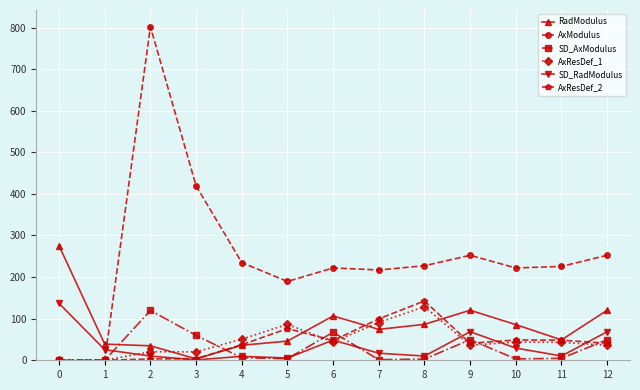

Which series has the largest range (max minus min)?

AxModulus